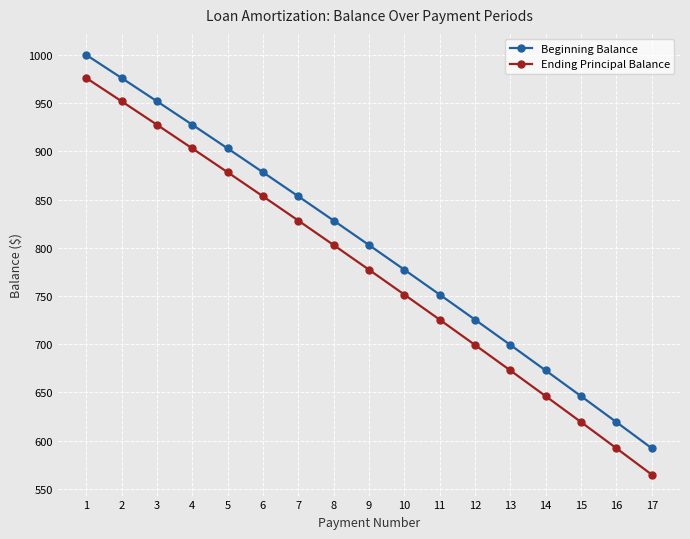

What is the difference between the Ending Principal Balance values at 17 and 11?

160.6